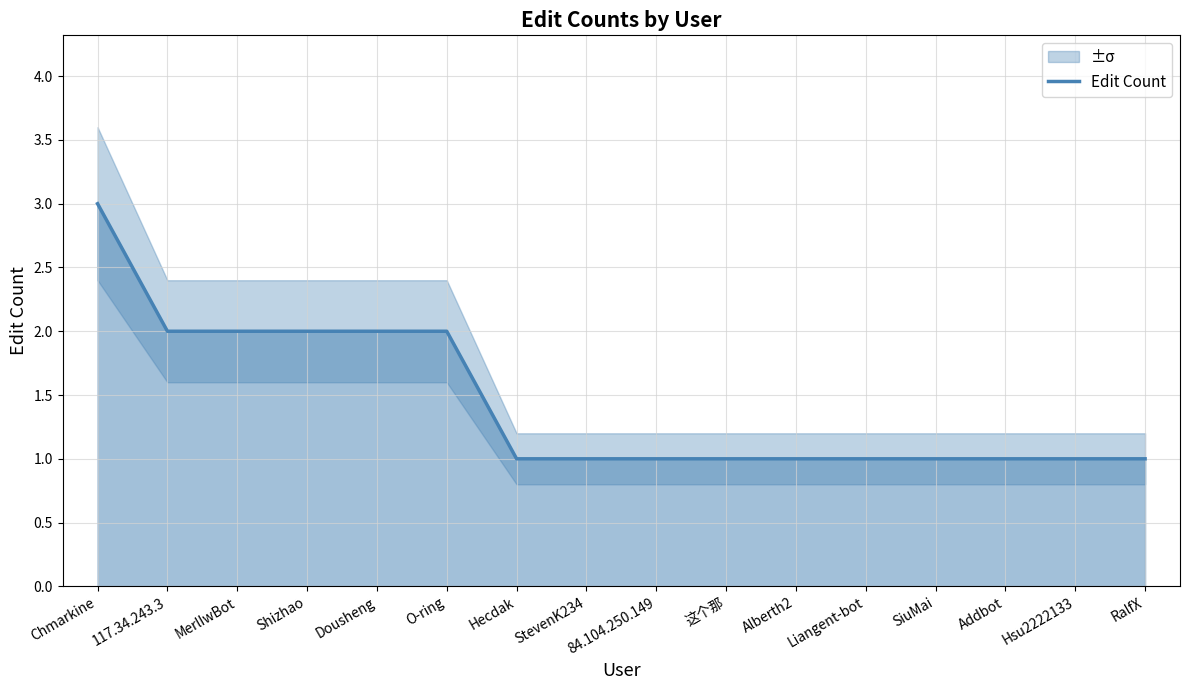

How many values are between 1 and 2?

15